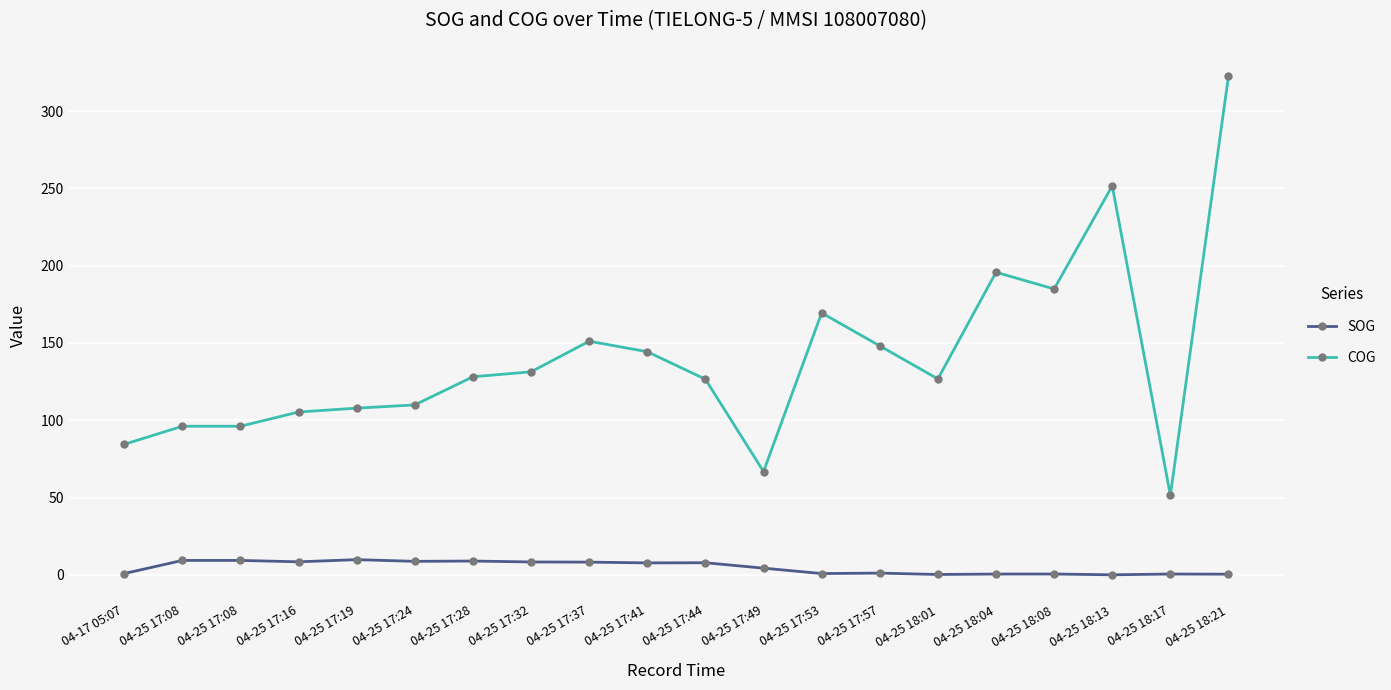

Does the chart display data point markers on the line(s)?

Yes